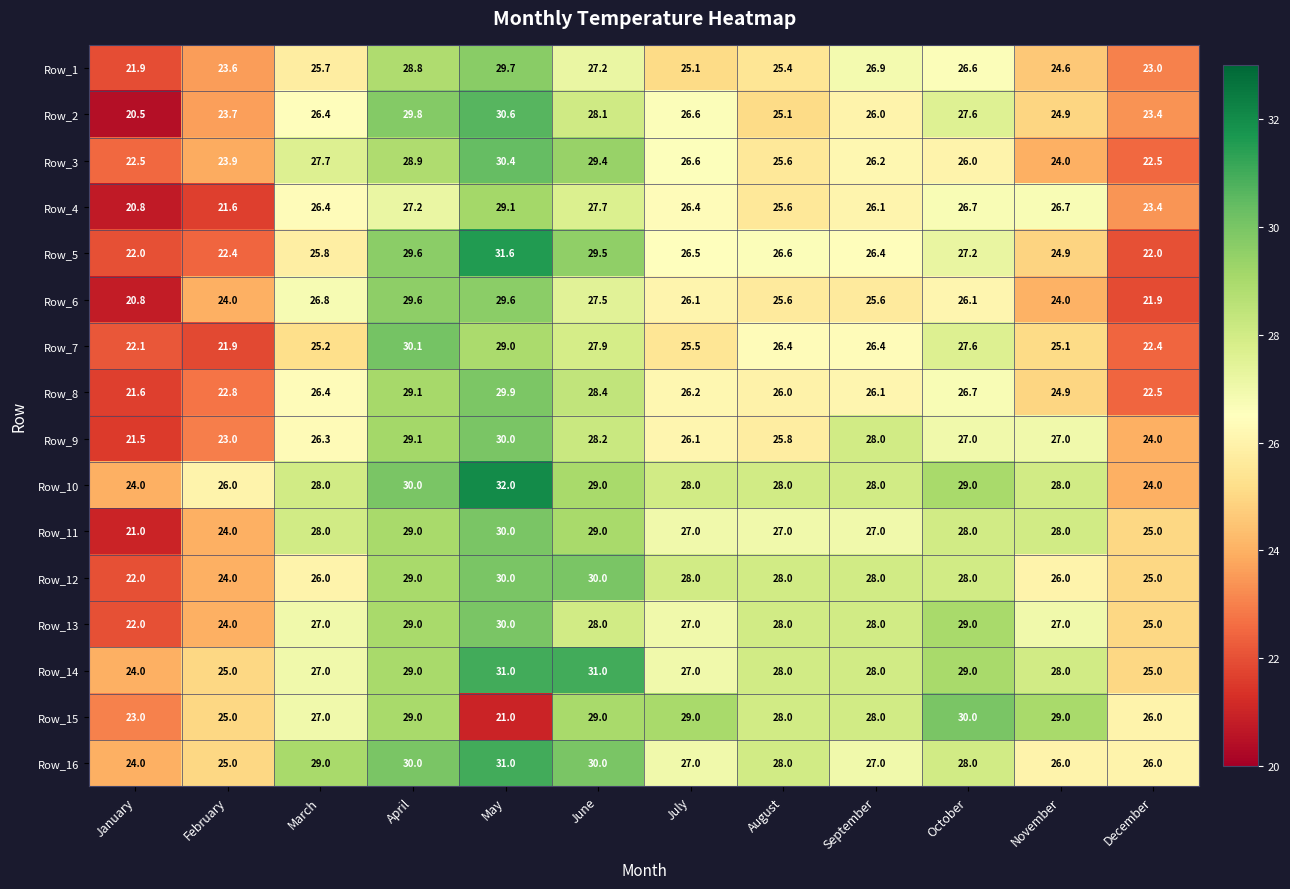

What is the difference between the highest and lowest values at April?

2.9